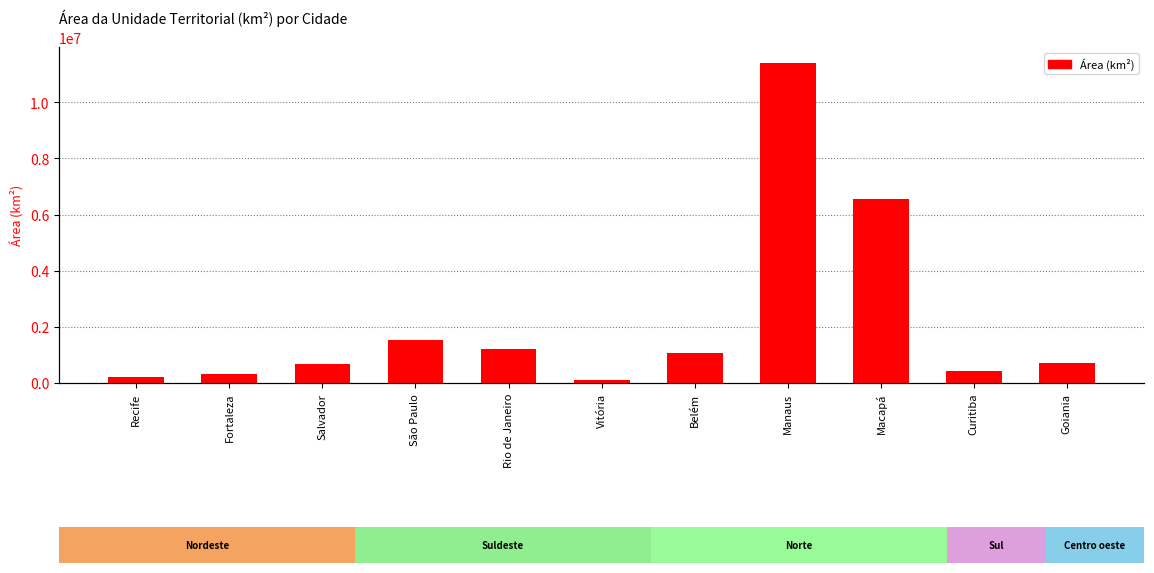

The chart shows a value of 637998 at São Paulo. True or false?

False